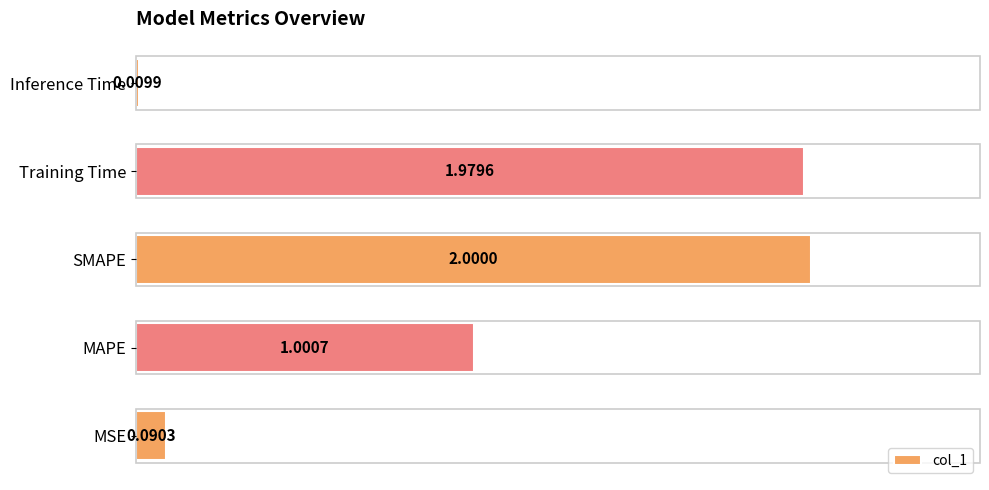

Where is the data nearest to the value 1?

MAPE